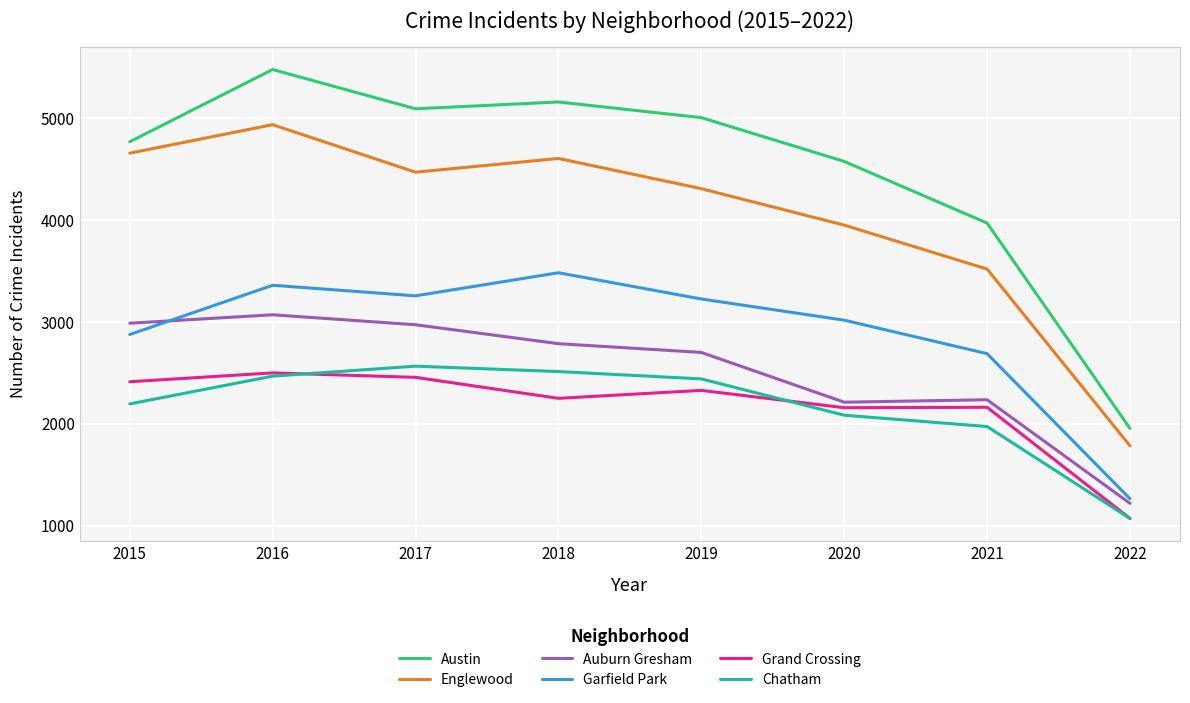

True or false: Grand Crossing and Englewood cross at least once.

False